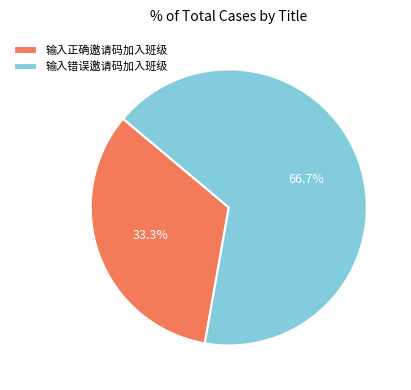

To the nearest percent, what is the combined percentage of 输入错误邀请码加入班级 and 输入正确邀请码加入班级?

100%